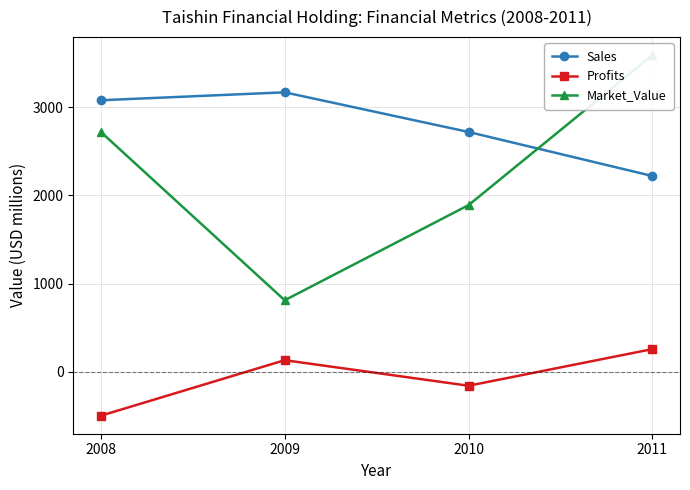

Between 2009 and 2010, which series saw the biggest shift?

Market_Value